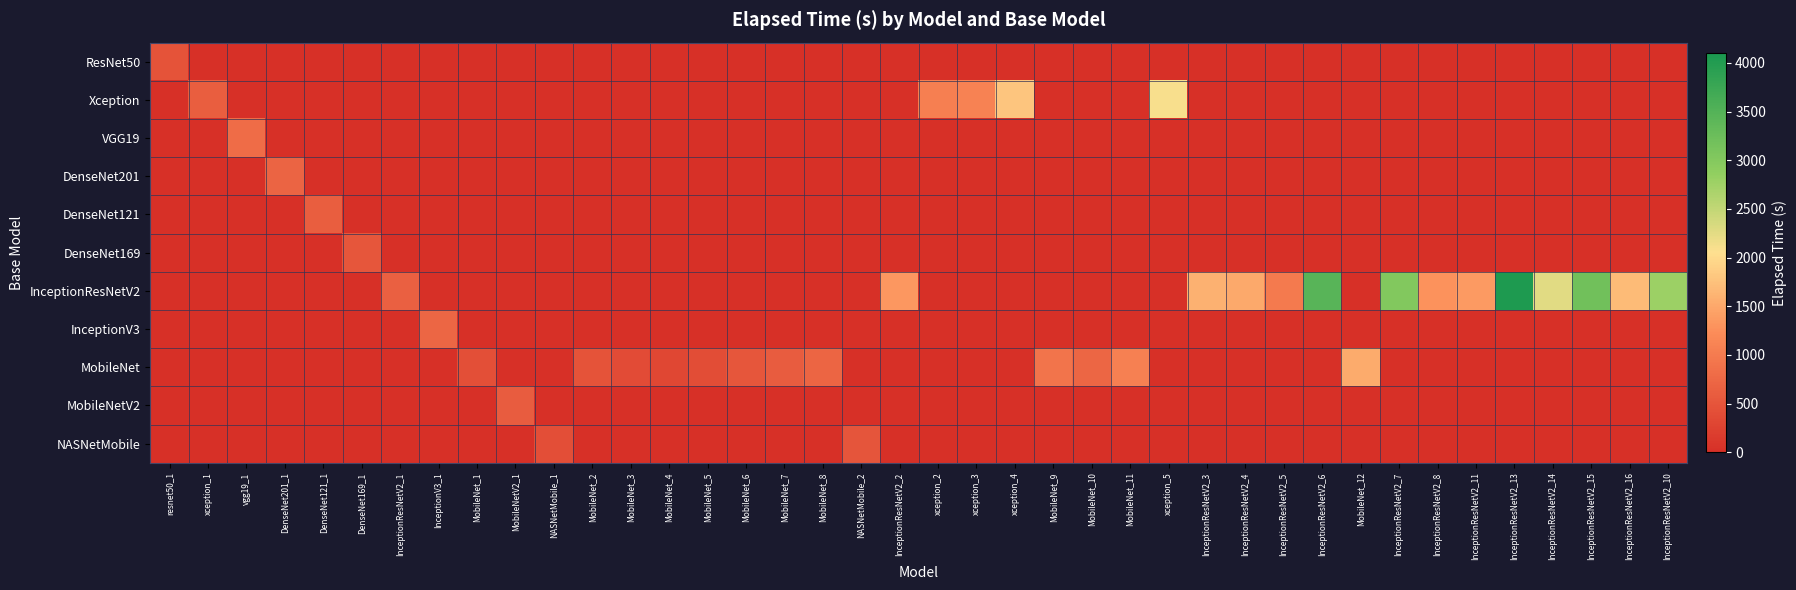

Rank the series at DenseNet169_1 from highest to lowest value.

DenseNet169, ResNet50, Xception, VGG19, DenseNet201, DenseNet121, InceptionResNetV2, InceptionV3, MobileNet, MobileNetV2, NASNetMobile